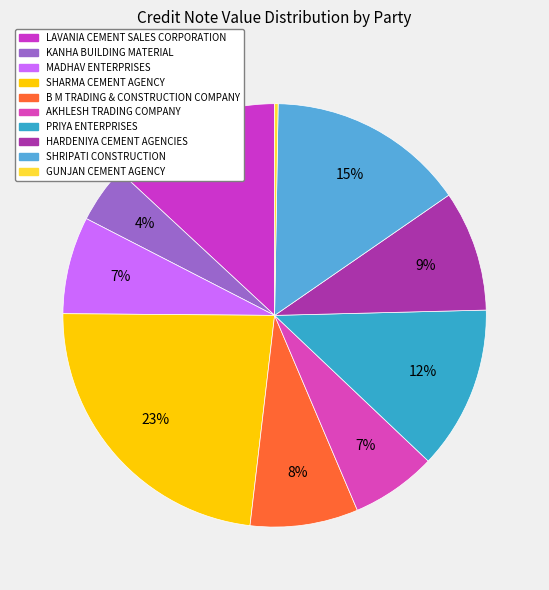

Is there a majority slice in this chart?

No